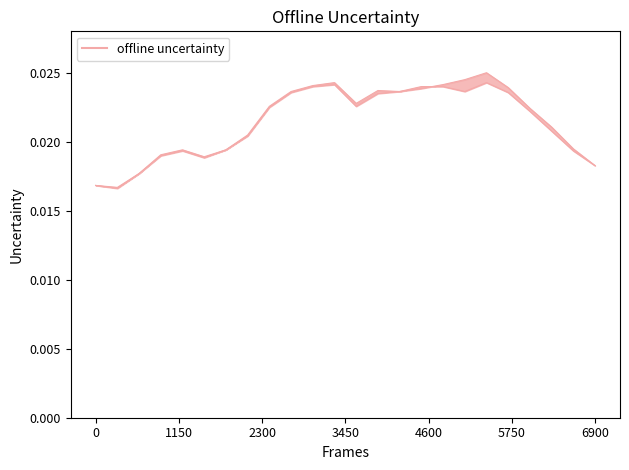

How many lines are shown in the chart?

1